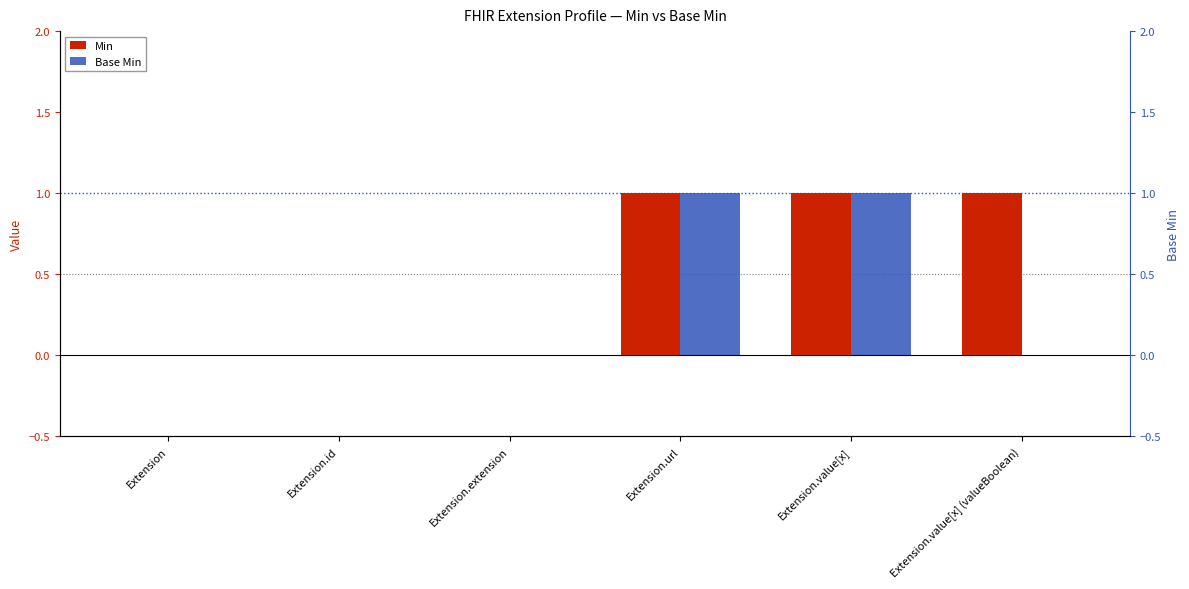

What value does the Min series have at Extension.value[x]?

1